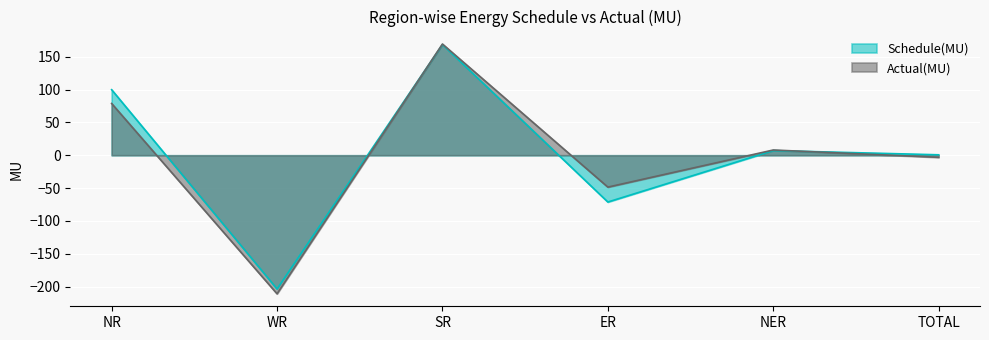

Rank the series by their average value, from highest to lowest.

Schedule(MU), Actual(MU)